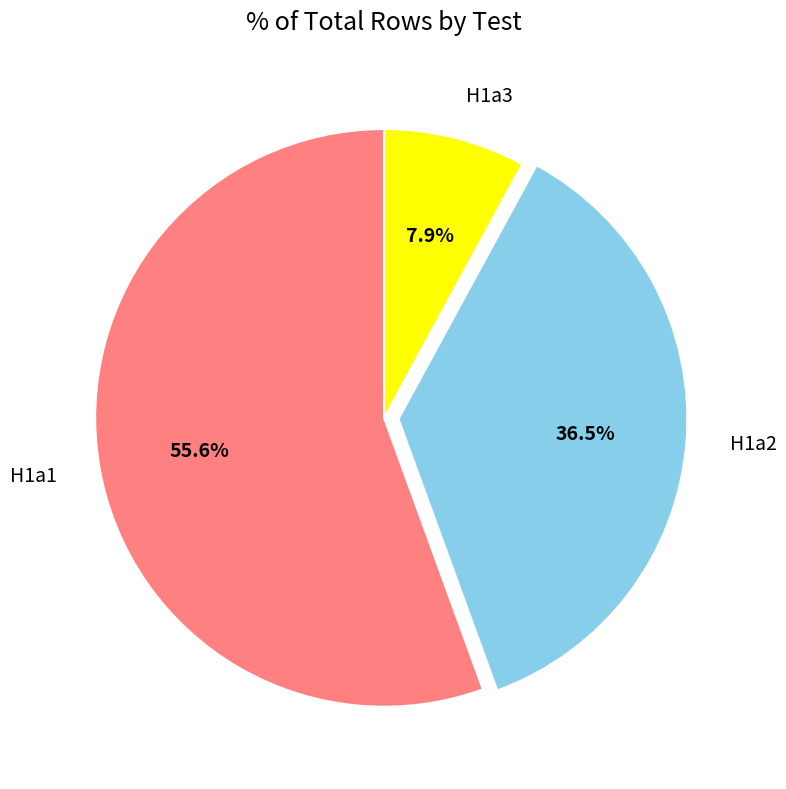

What is the ratio of the value at H1a2 to the value at H1a3?

4.6